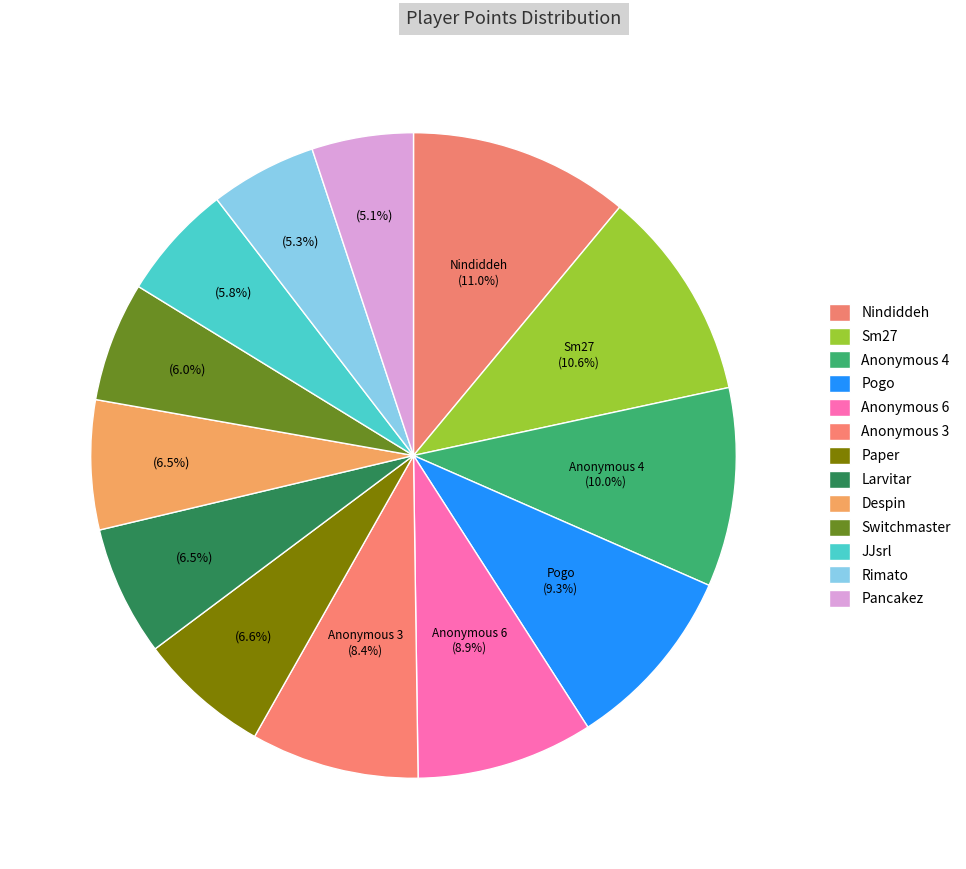

Rank the categories by value from highest to lowest.

Nindiddeh, Sm27, Anonymous 4, Pogo, Anonymous 6, Anonymous 3, Paper, Larvitar, Despin, Switchmaster, JJsrl, Rimato, Pancakez